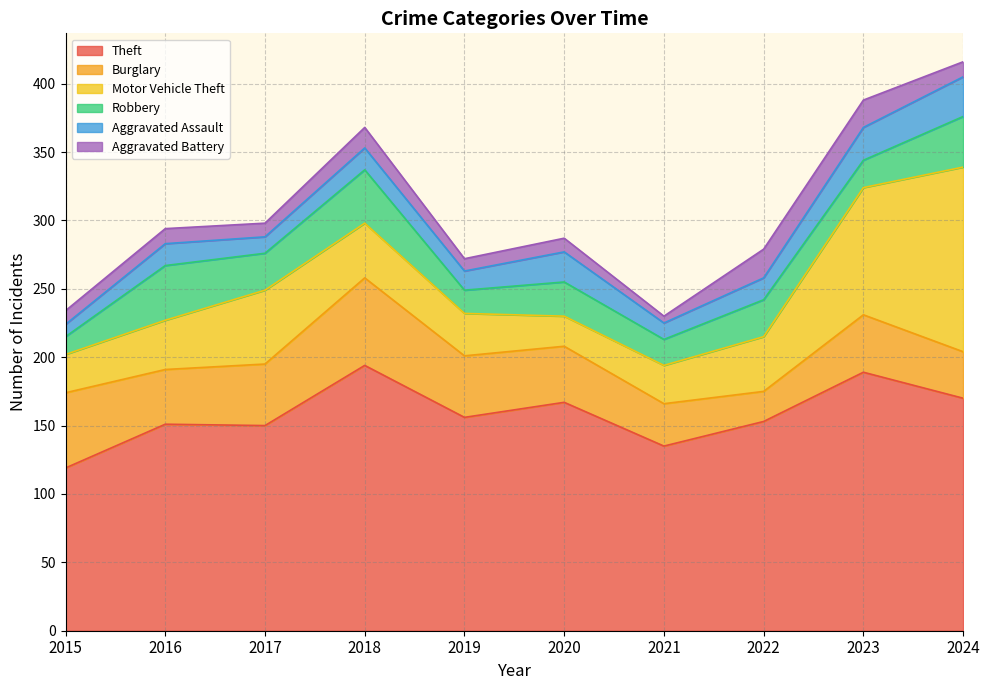

At which label is Aggravated Battery closest to 13?

2016